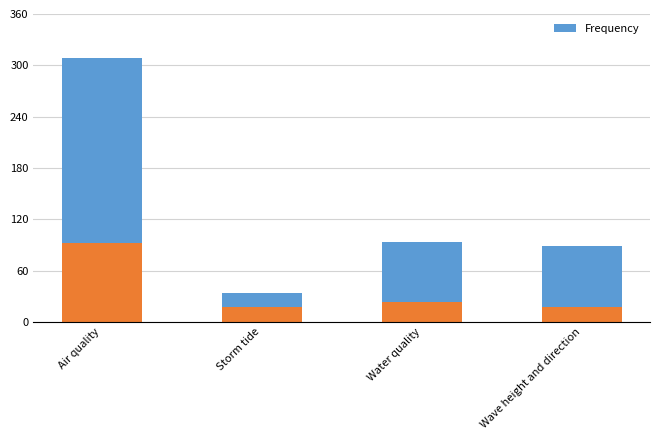

What is the difference between the values at Air quality and Wave height and direction?

219